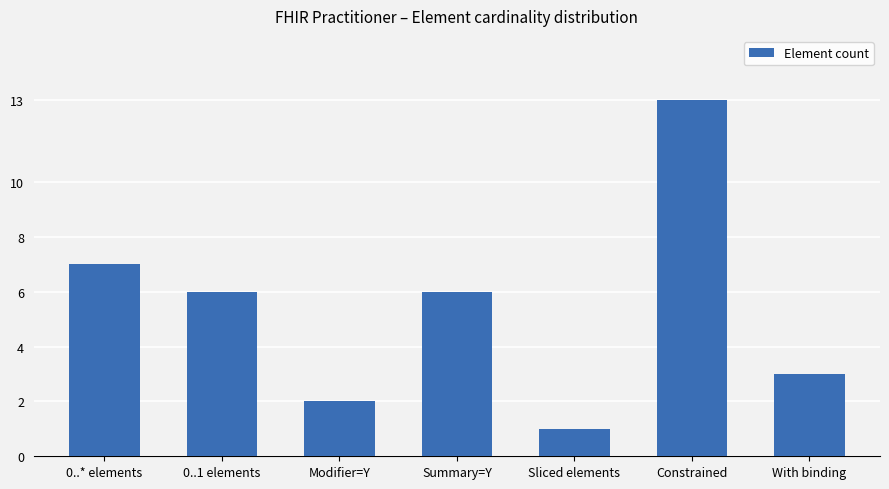

What is the greatest value displayed?

13